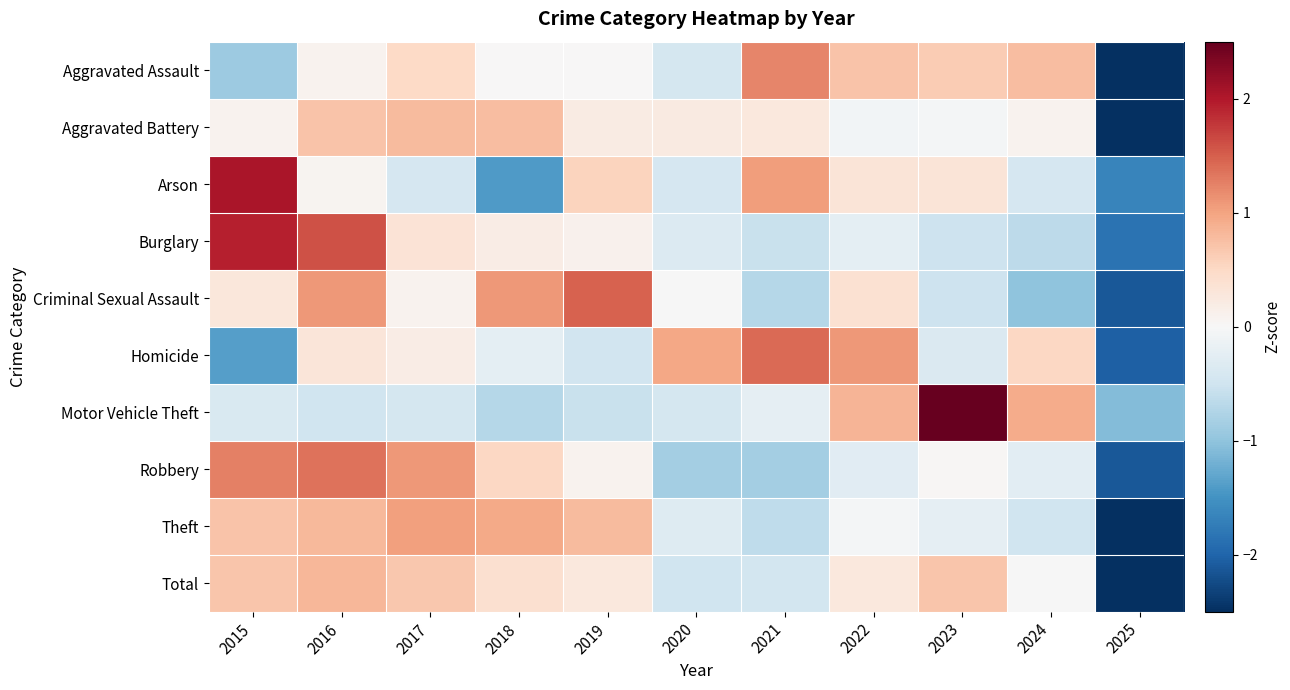

What is the difference between the highest and lowest values at 2022?

1.4